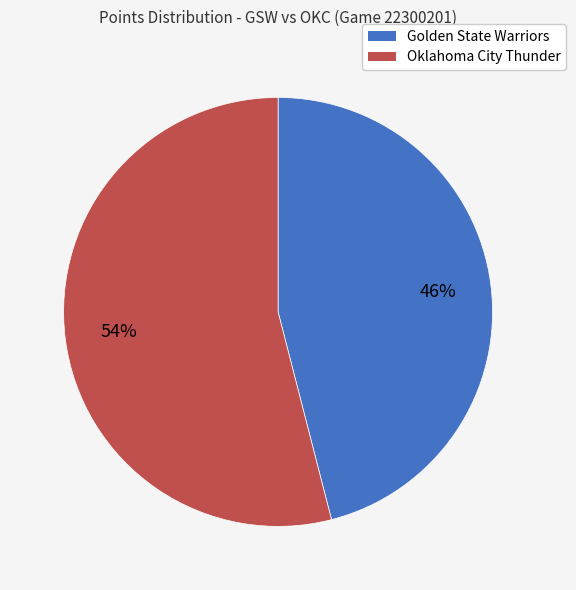

To the nearest percent, what is the average slice percentage?

50%